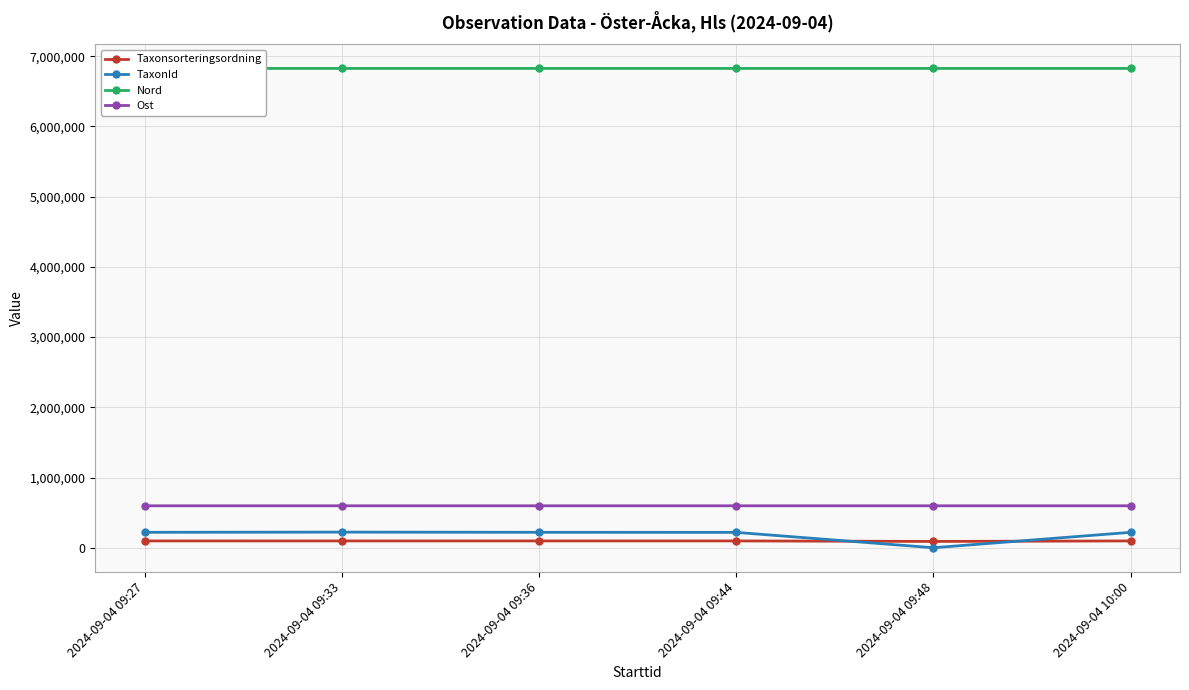

At which category is the sum across all series the highest?

2024-09-04 09:33